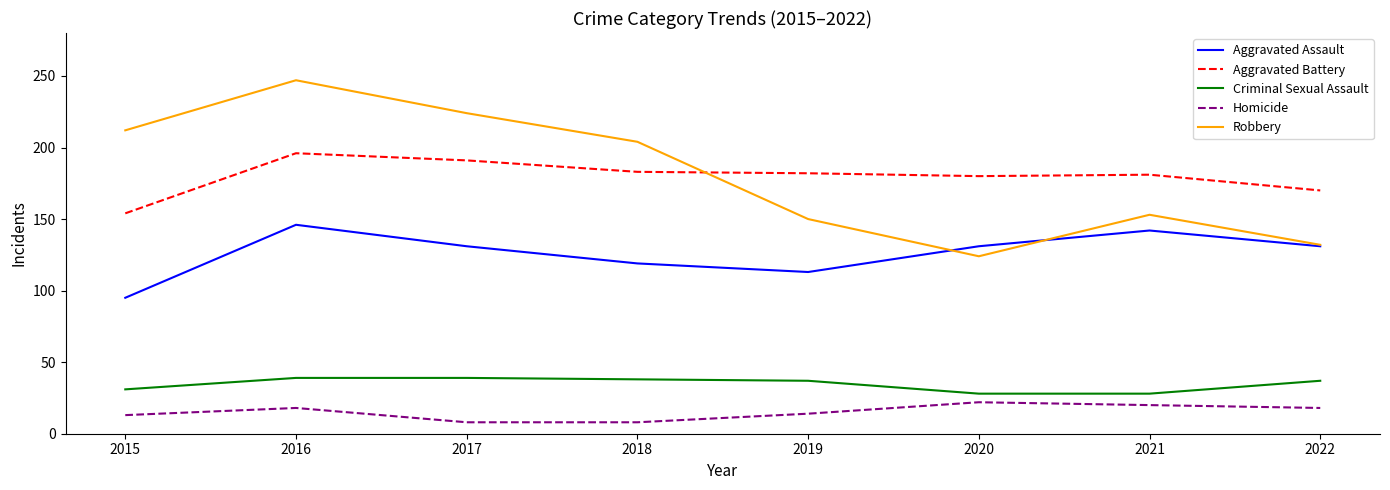

True or false: Aggravated Battery has a value of 307 at 2021.

False